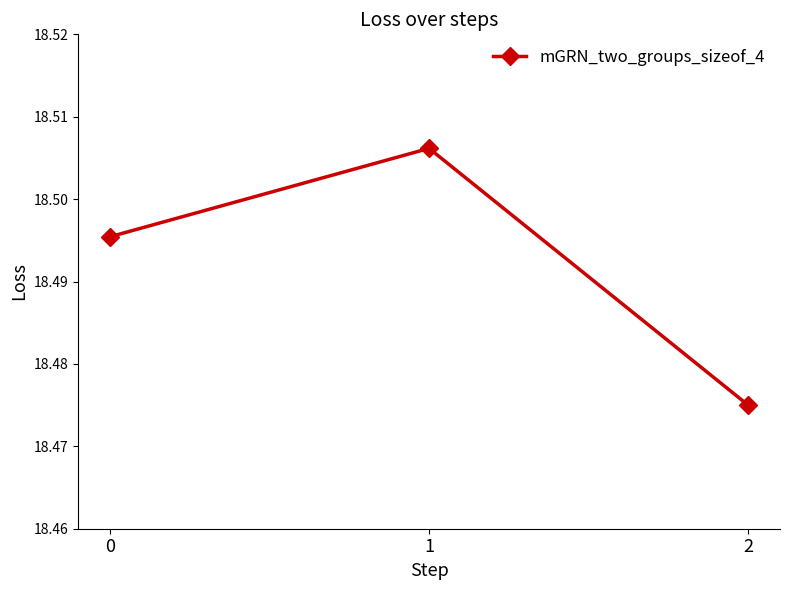

List the labels in order of value, smallest first.

2, 0, 1